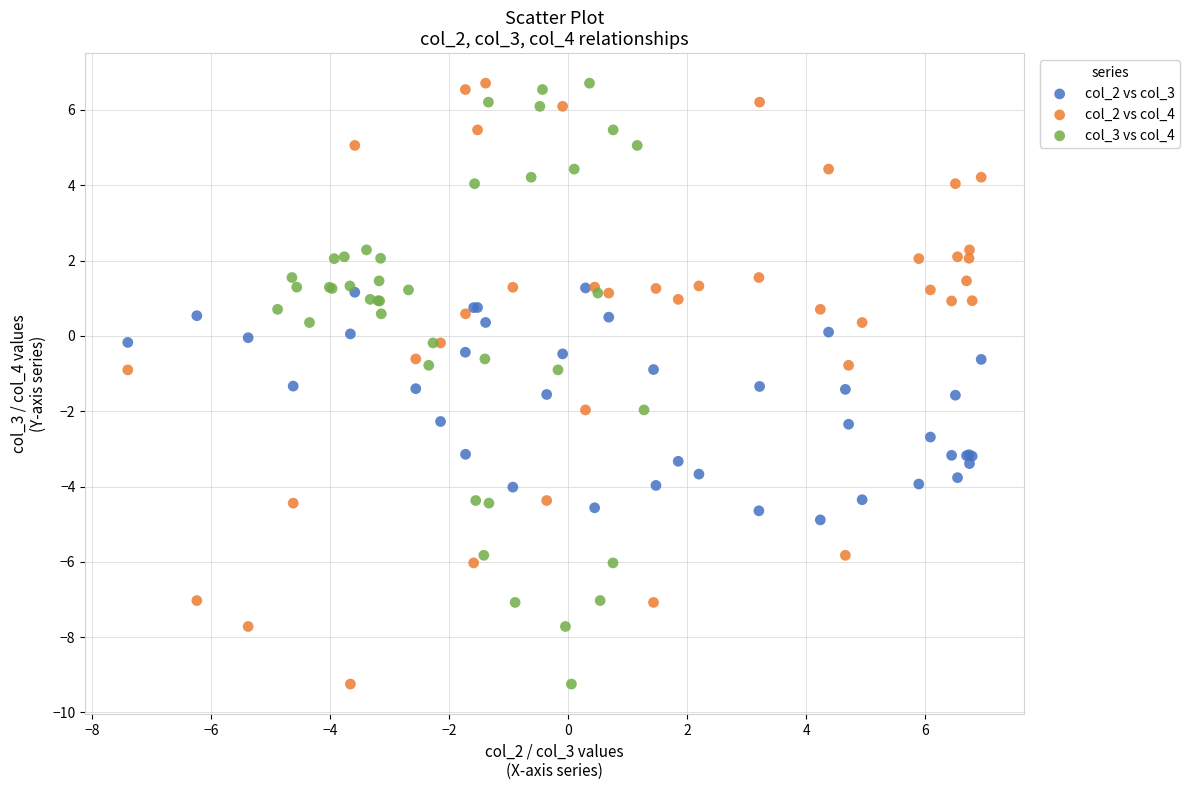

What are all the series names shown in the legend?

col_2 vs col_3, col_2 vs col_4, col_3 vs col_4